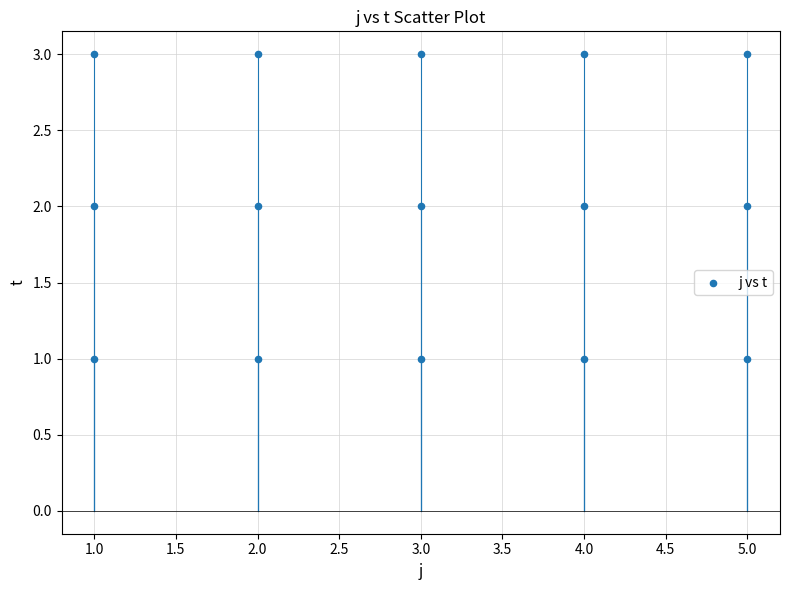

What is the range of X values (max minus min)?

4